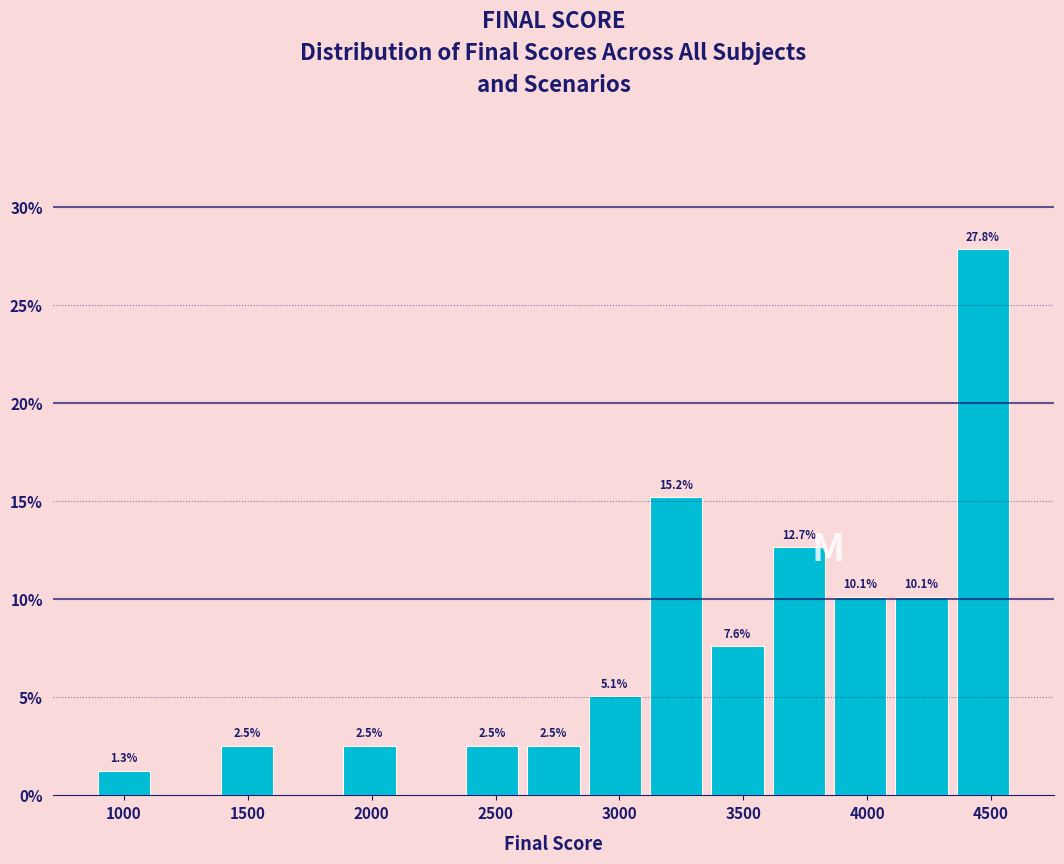

Over which range of the x-axis is the bar tallest?

4350 to 4600